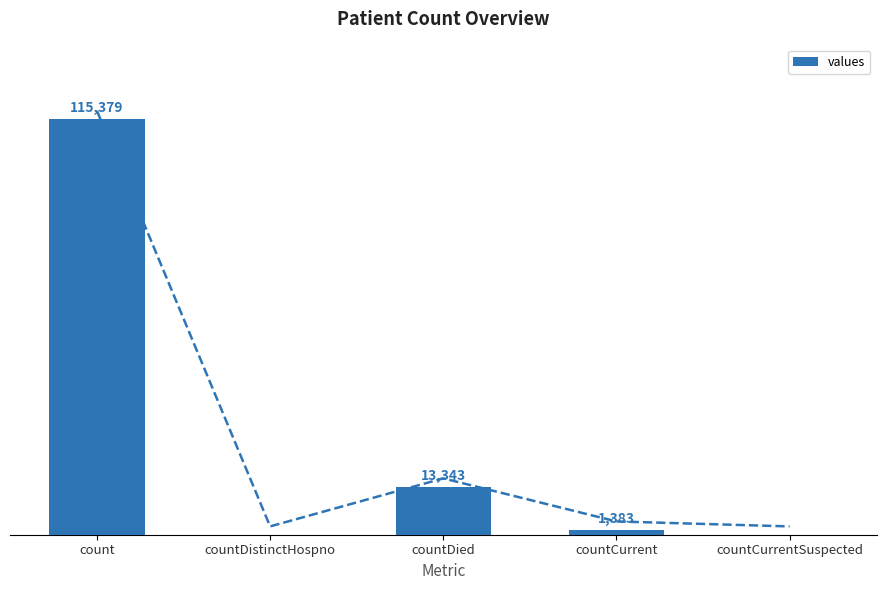

Reading left to right, list all the values displayed in this chart.

count=115379	countDistinctHospno=0	countDied=13343	countCurrent=1383	countCurrentSuspected=0